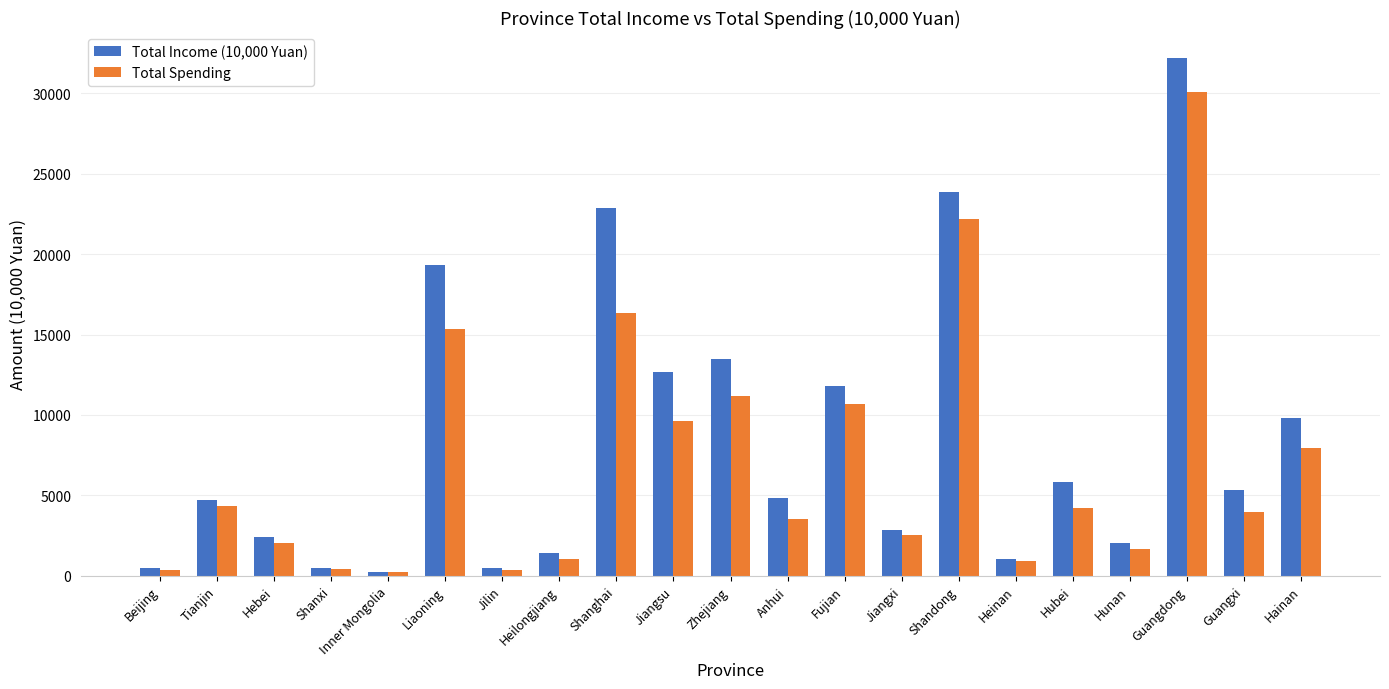

Is it true that Total Spending equals 1451.0 at Hubei?

False